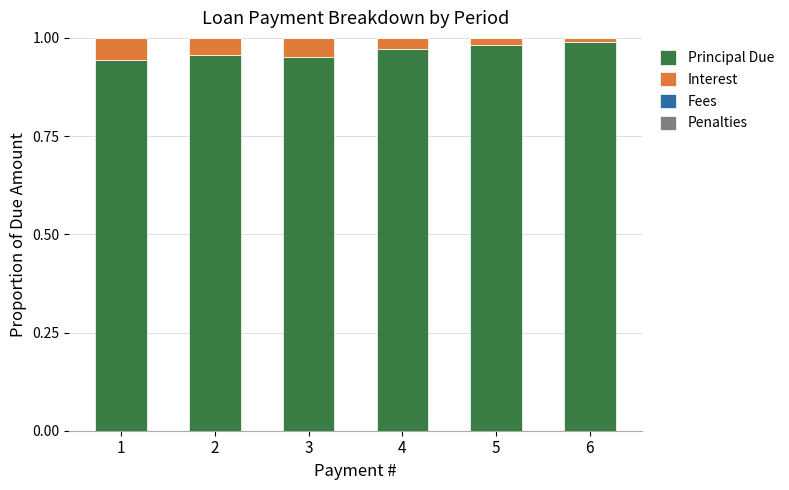

The Principal Due series shows 0.5 at 2. True or false?

False